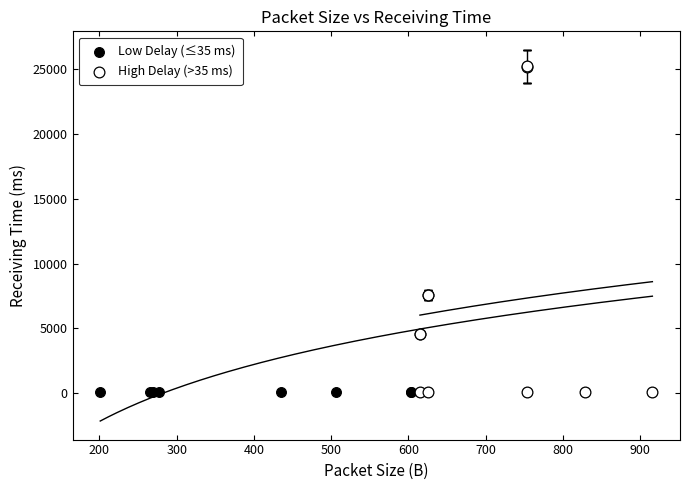

What are all the series names shown in the legend?

Low Delay (≤35 ms), High Delay (>35 ms)